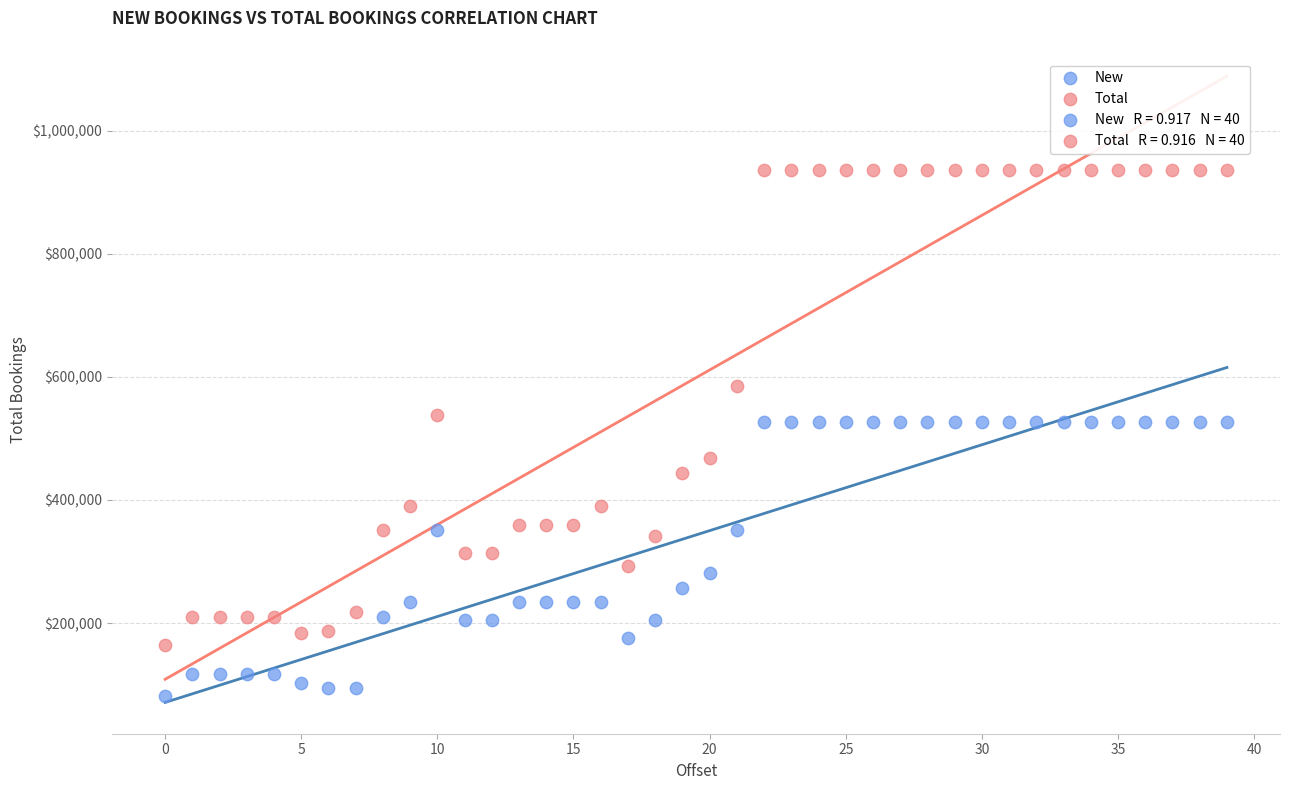

In the Total series, what Y value is closest to 549900?

538200